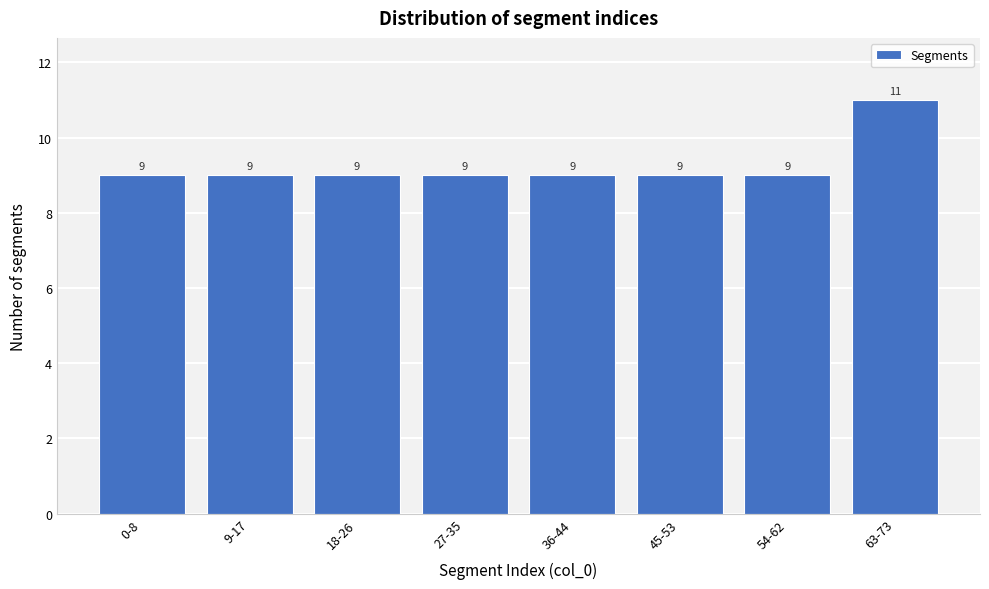

Reading right to left, transcribe all the data shown in this chart.

11	9	9	9	9	9	9	9